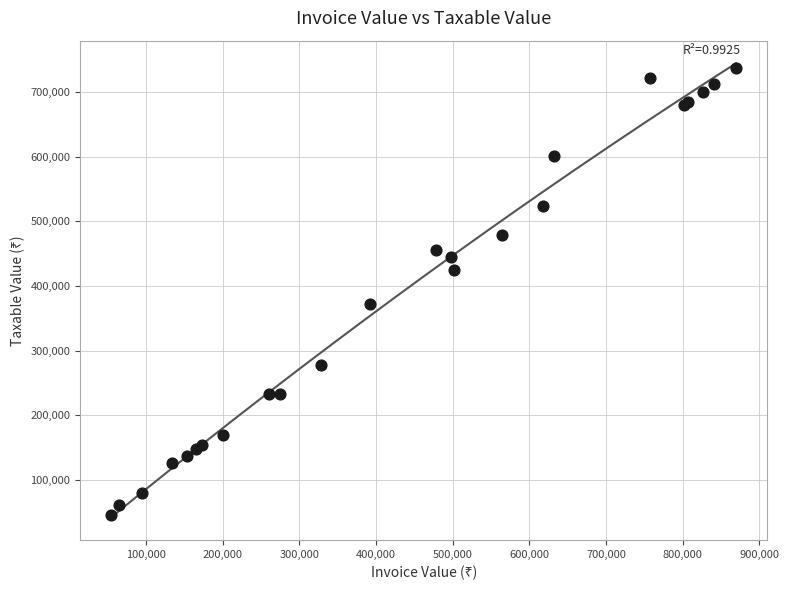

What Y value in the scatter plot is closest to 391639?

372943.9